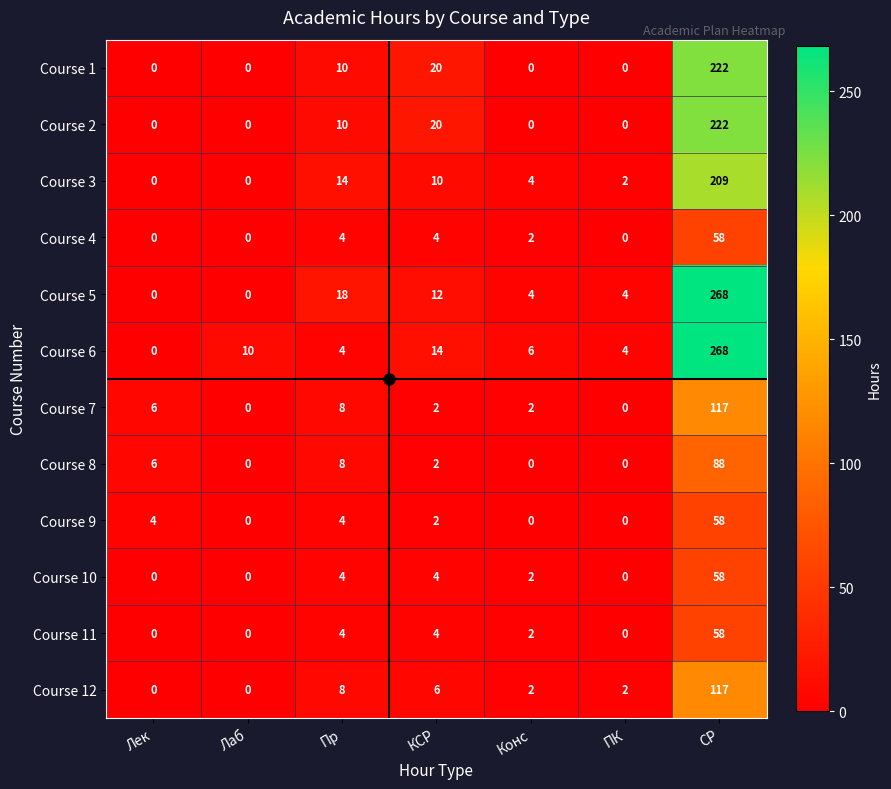

Where does the Course 8 series first go above 2?

Лек